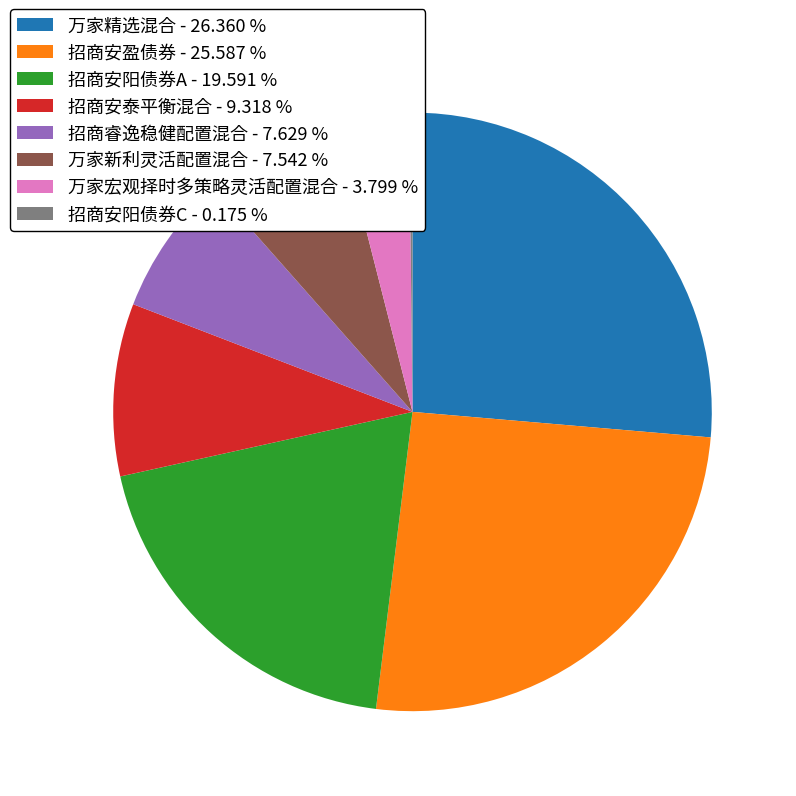

Between 招商安泰平衡混合 and 万家宏观择时多策略灵活配置混合, which is larger?

招商安泰平衡混合